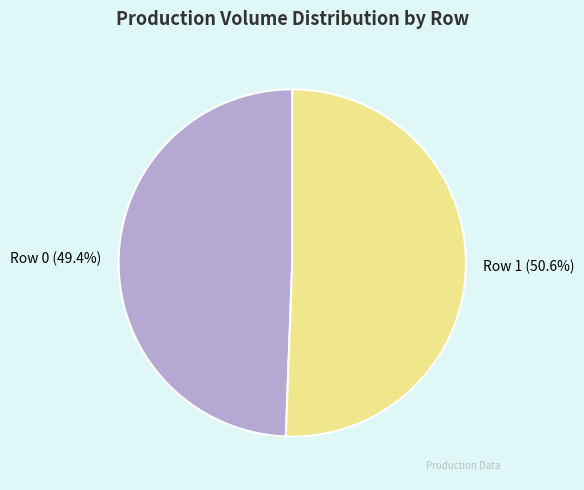

To the nearest percent, what portion does Row 0 represent?

49%